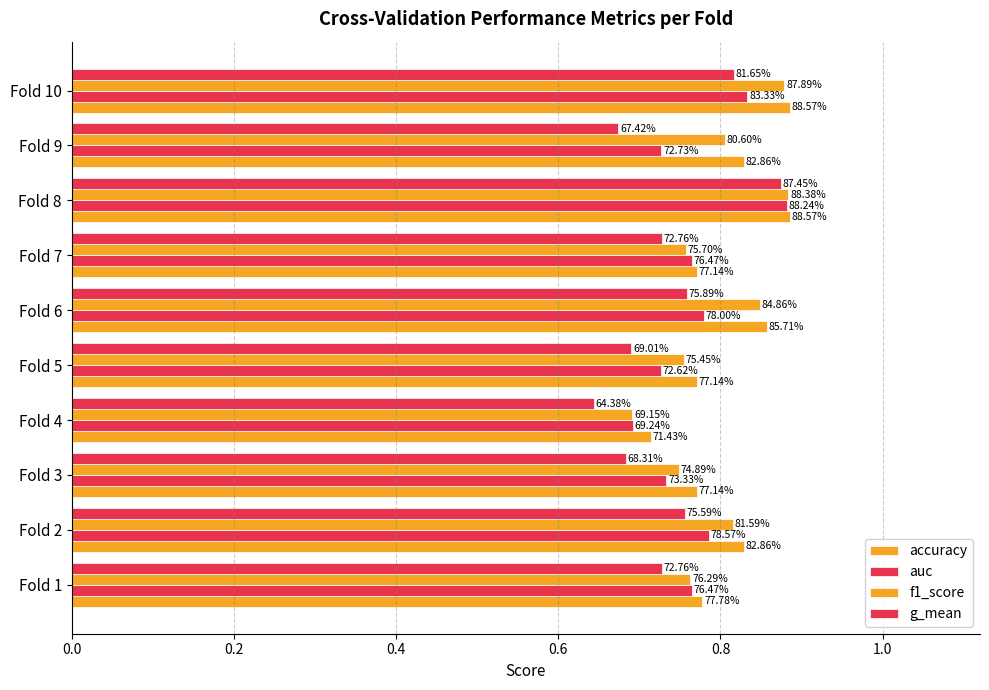

At how many categories does at least one series exceed 0?

10